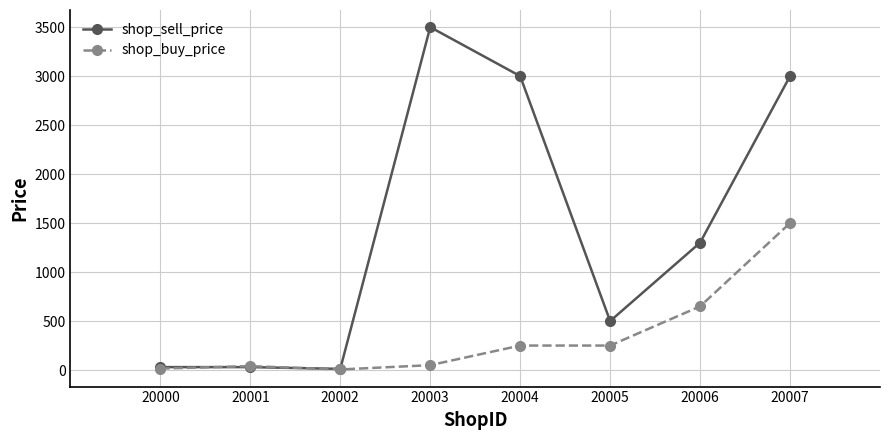

Which series changed the most between 20000 and 20004?

shop_sell_price